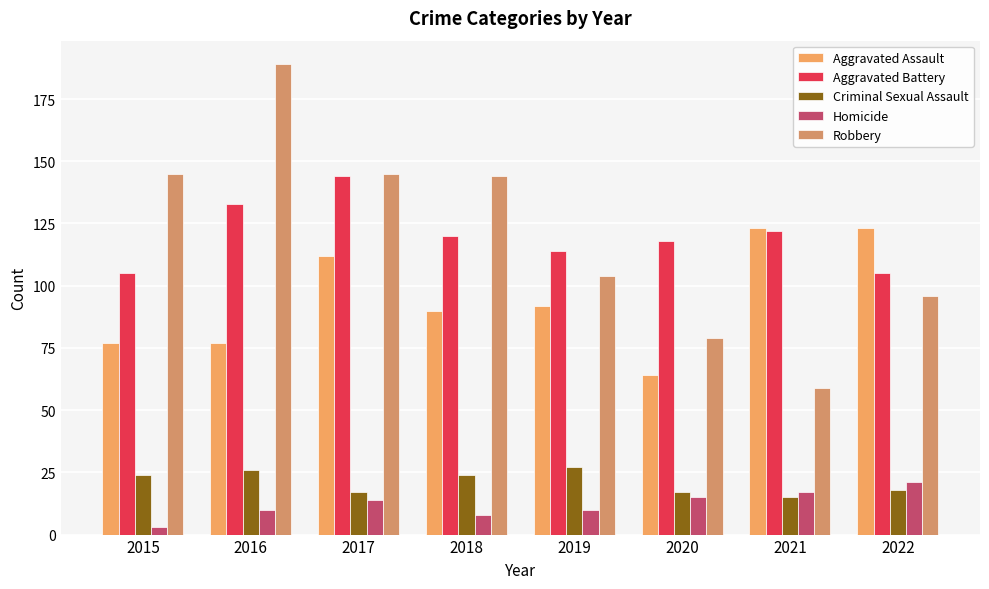

Read the Aggravated Battery value at 2015.

105